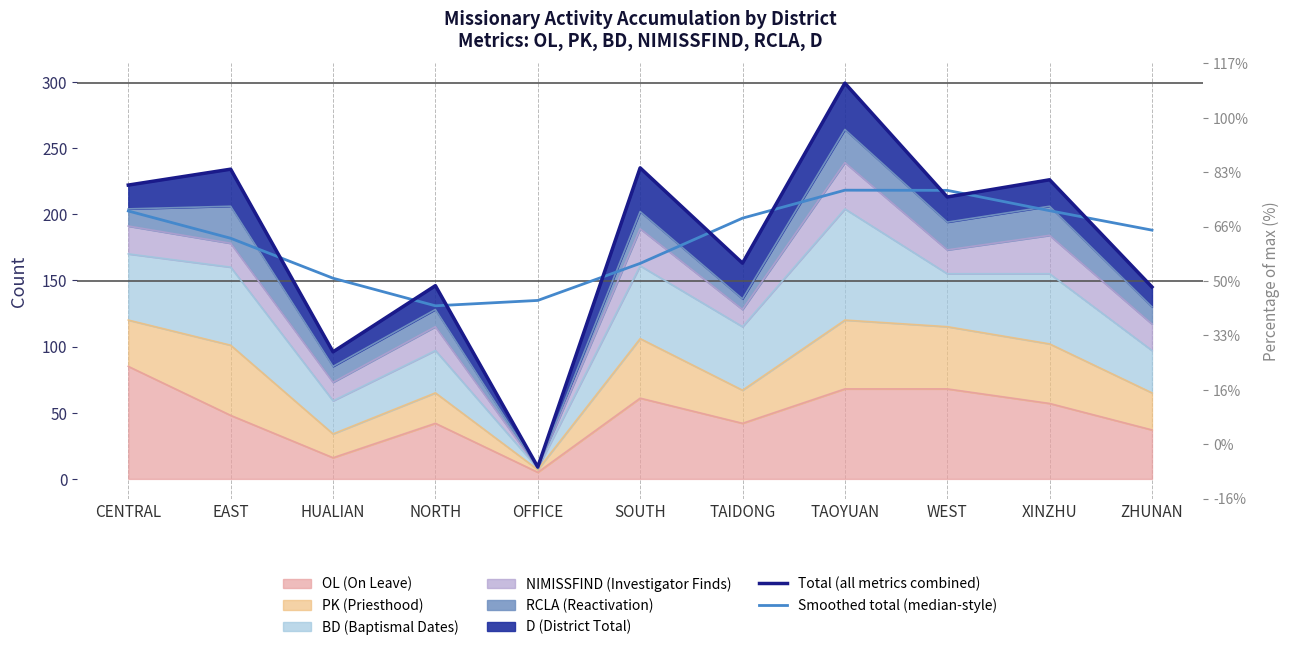

True or false: Total (all metrics combined) and Smoothed total (median-style) intersect in this chart.

True